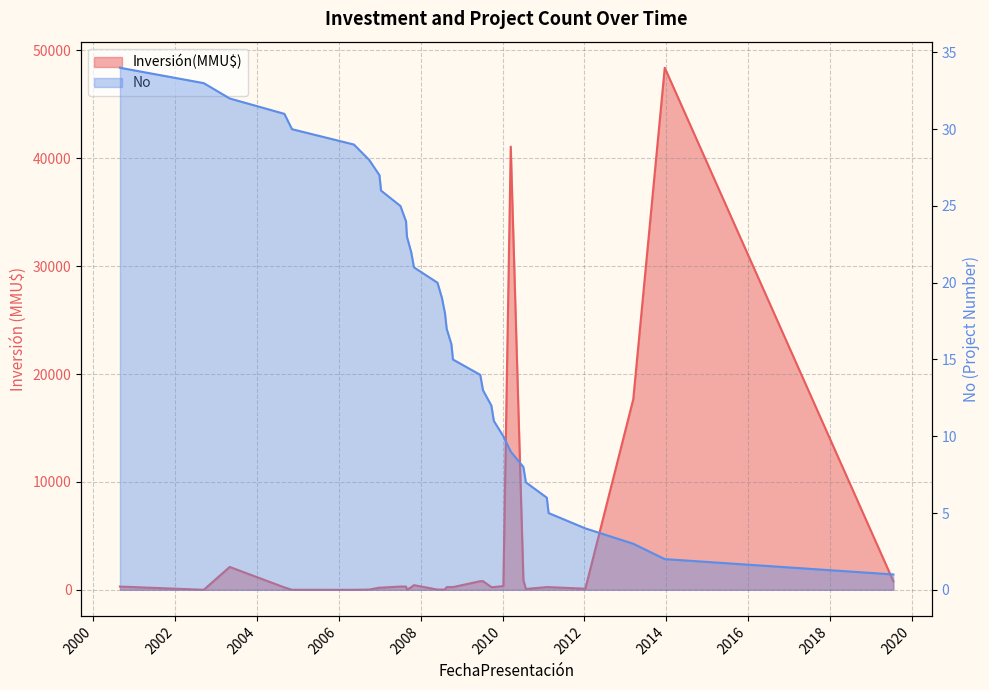

What is the difference between the values at 22/07/2019 and 12/01/2007?

25